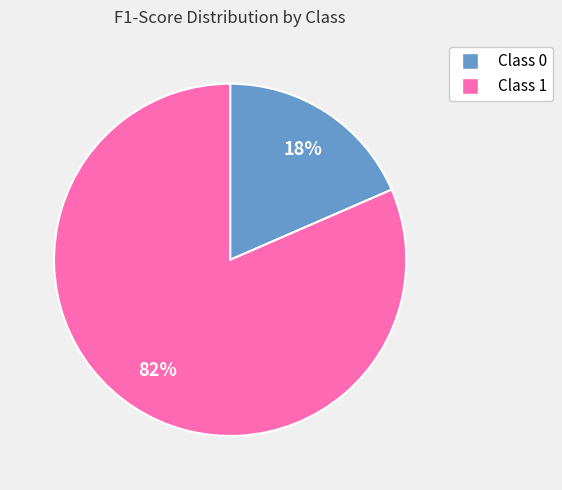

To the nearest percent, what is the average slice percentage?

50%